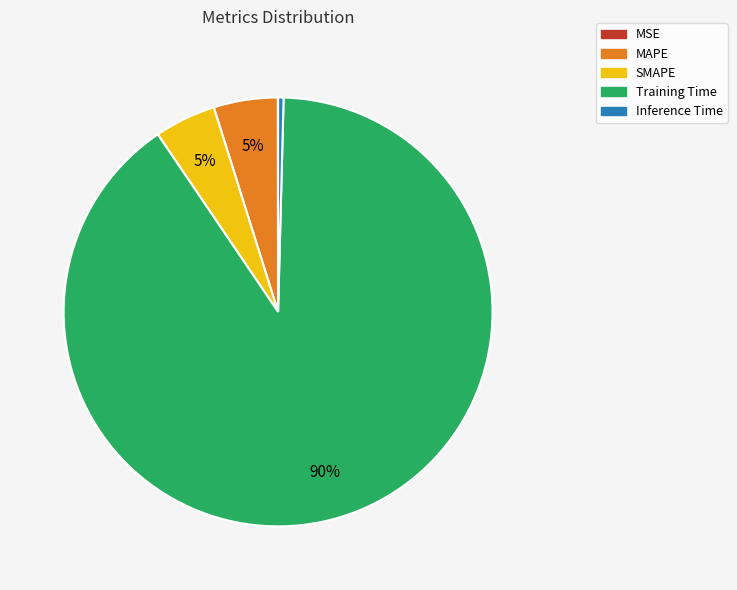

To the nearest percent, what is the average slice percentage?

20%